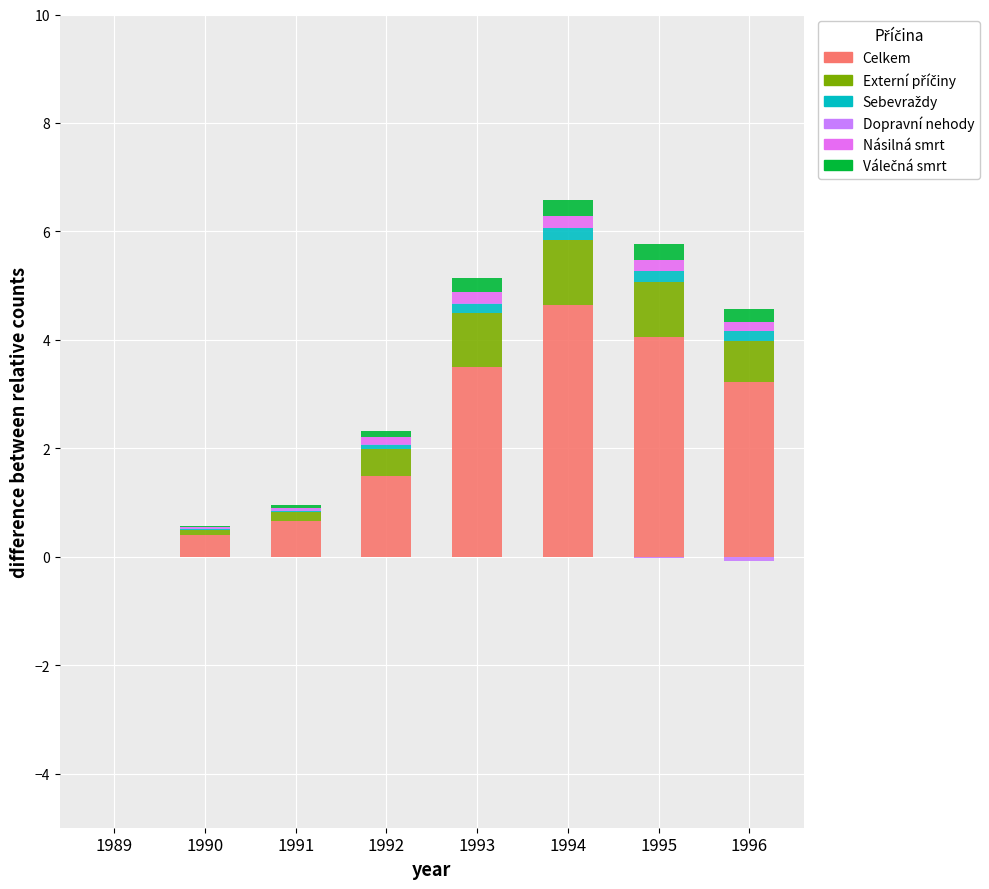

What is the sum of all Válečná smrt values?

1.3